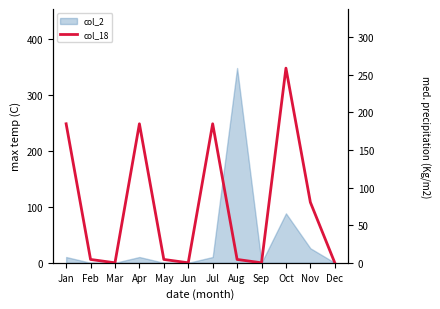

How many values are below 4?

4